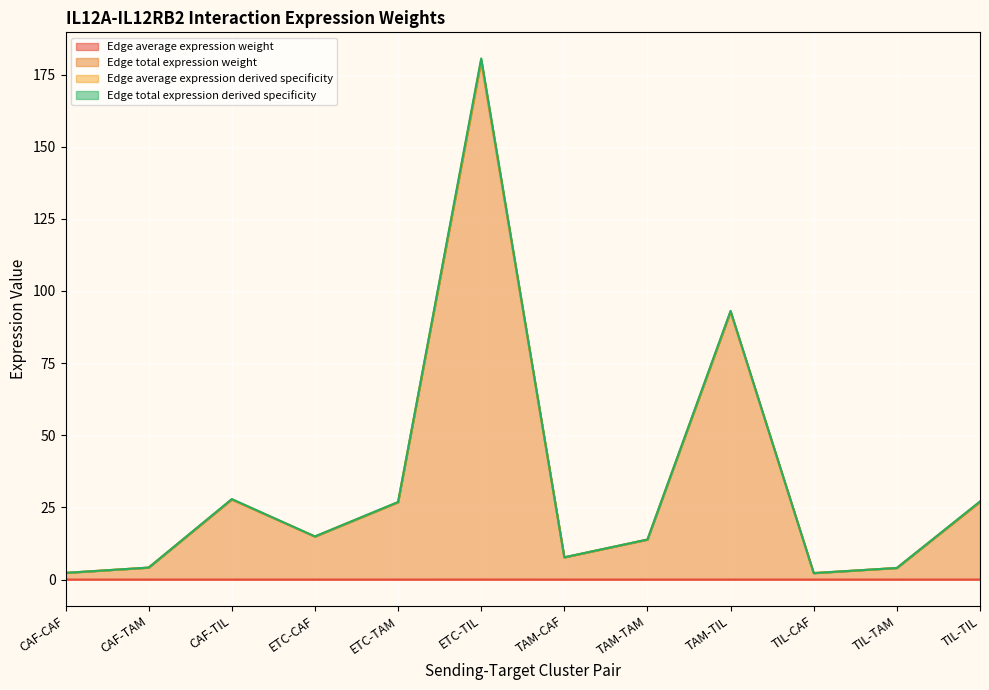

Is it true that Edge total expression derived specificity equals 1.0 at TIL-CAF?

False